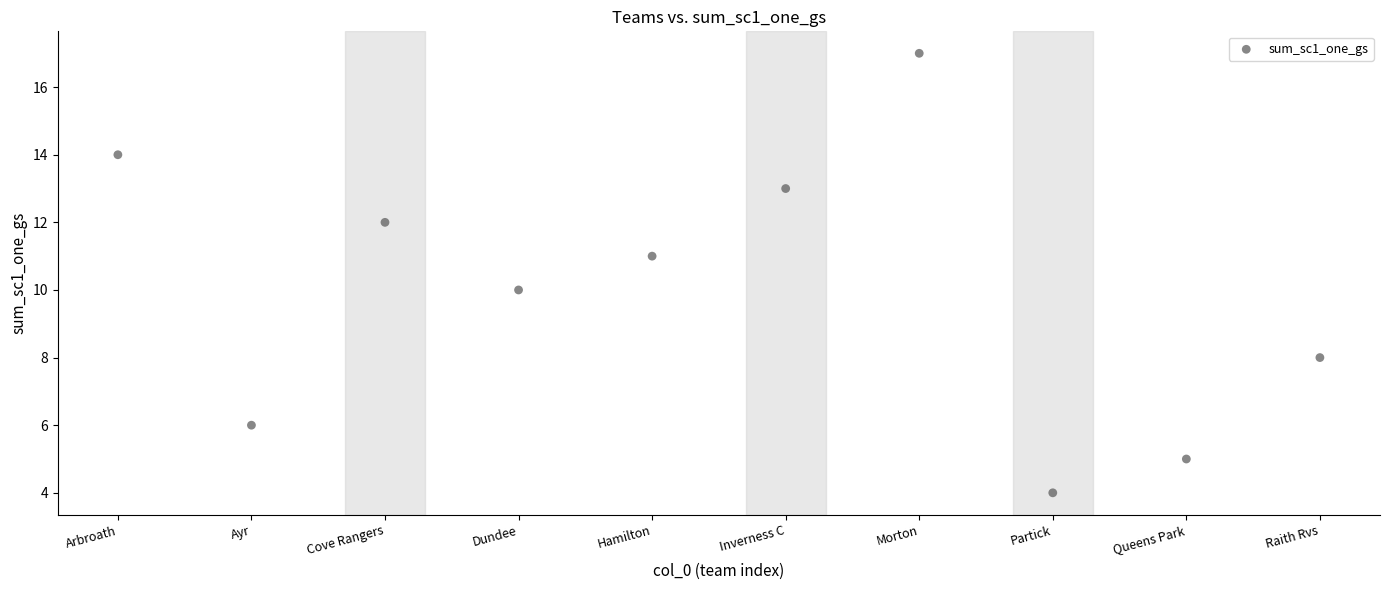

What is the average Y value?

10